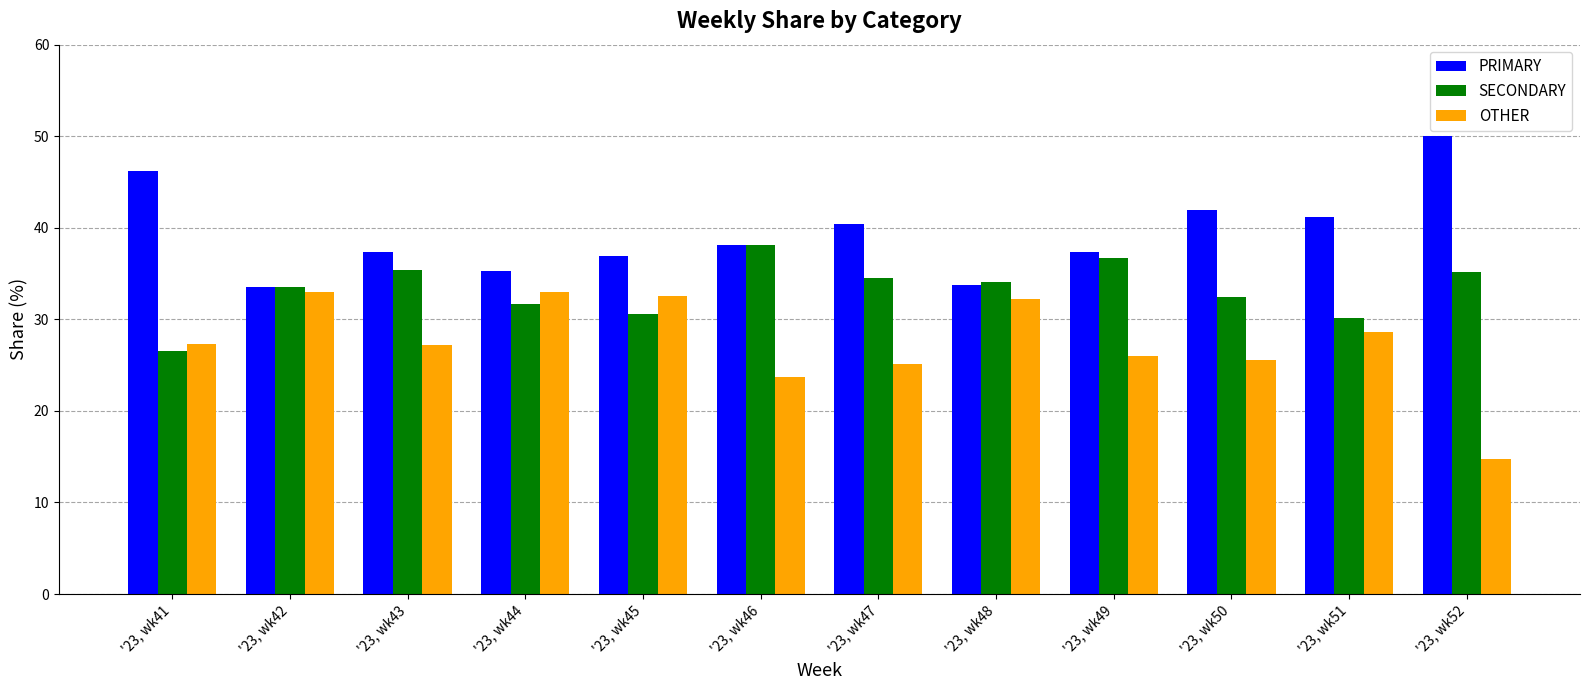

At which label is OTHER closest to 23?

'23, wk46